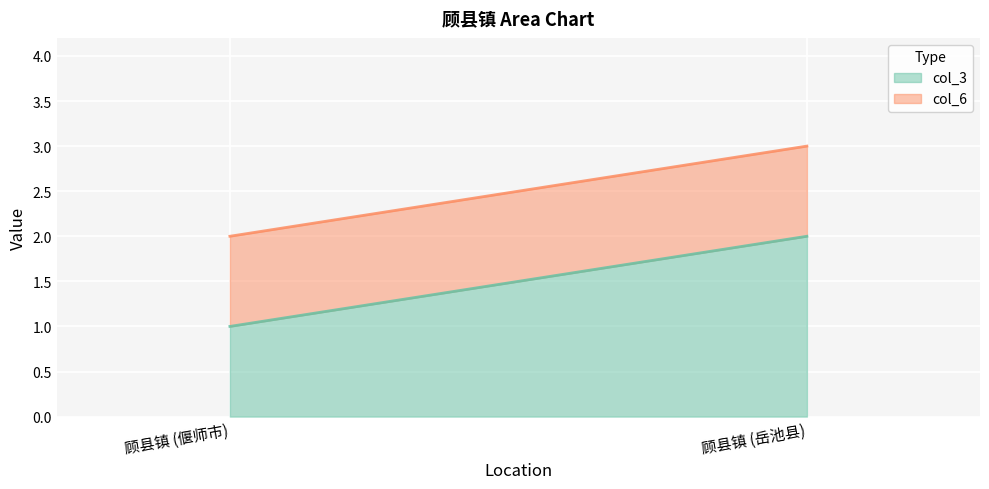

What are all the series names shown in the legend?

col_3, col_6